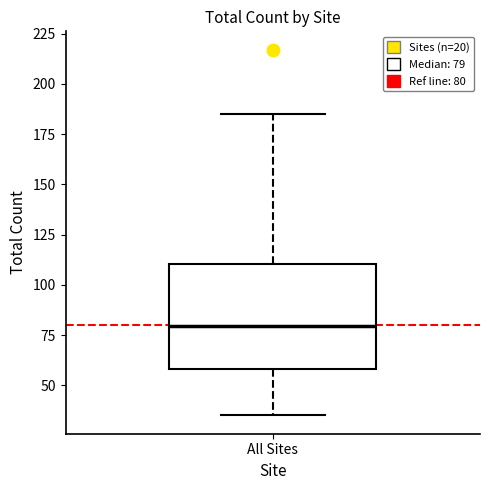

Transcribe this box plot: give where the median line is, the range the box spans, and where the two whiskers end, as read against the y-axis. The values are not printed on the chart, so give them approximately, as read against the axis.

median 80, box 60 to 110, whiskers 35 to 185